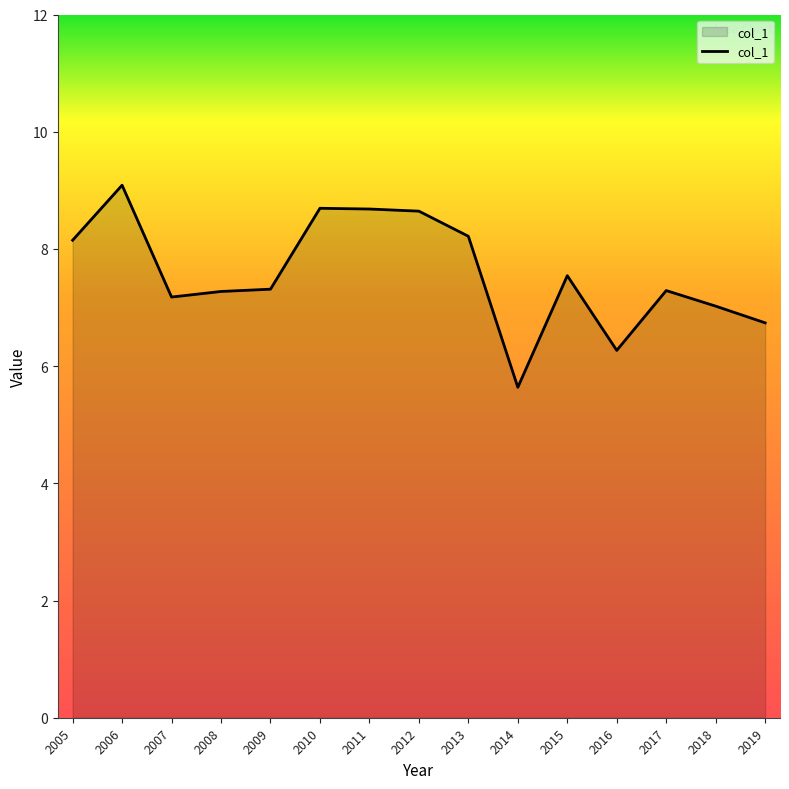

Approximately how many times larger is the value at 2015 compared to 2018?

1.1